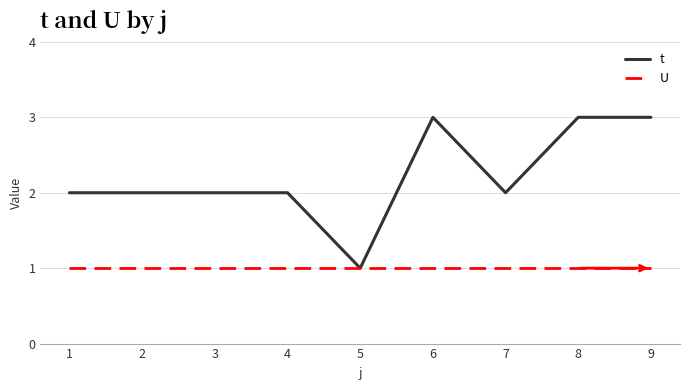

True or false: U has a value of 1 at 3.

True